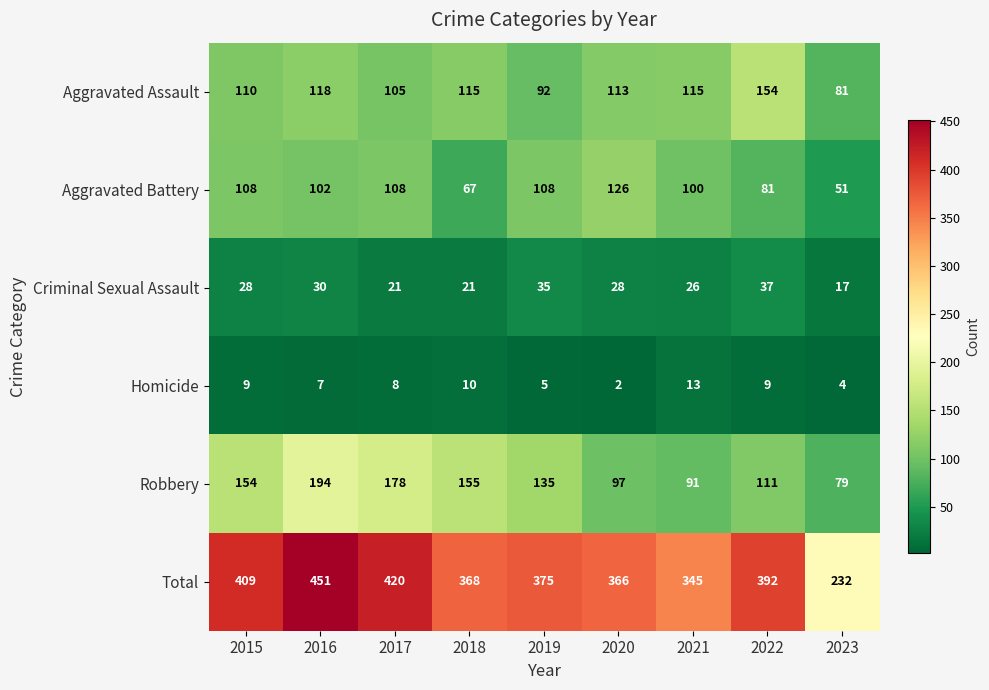

Is the value of Homicide at 2017 greater than the value of Aggravated Assault at 2019?

No